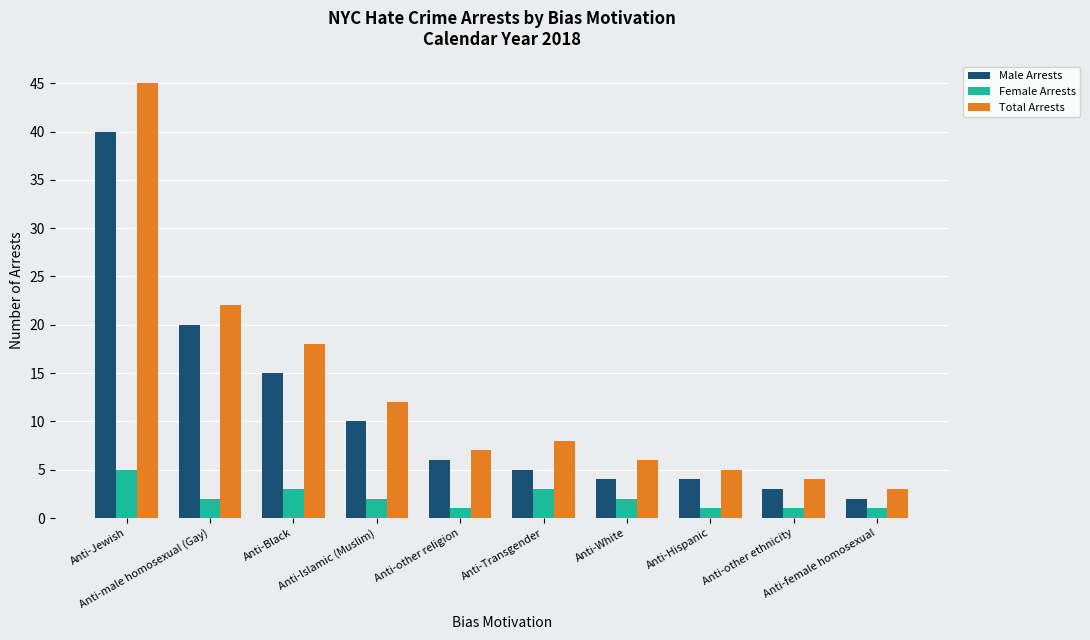

How many bars are there in each group?

3